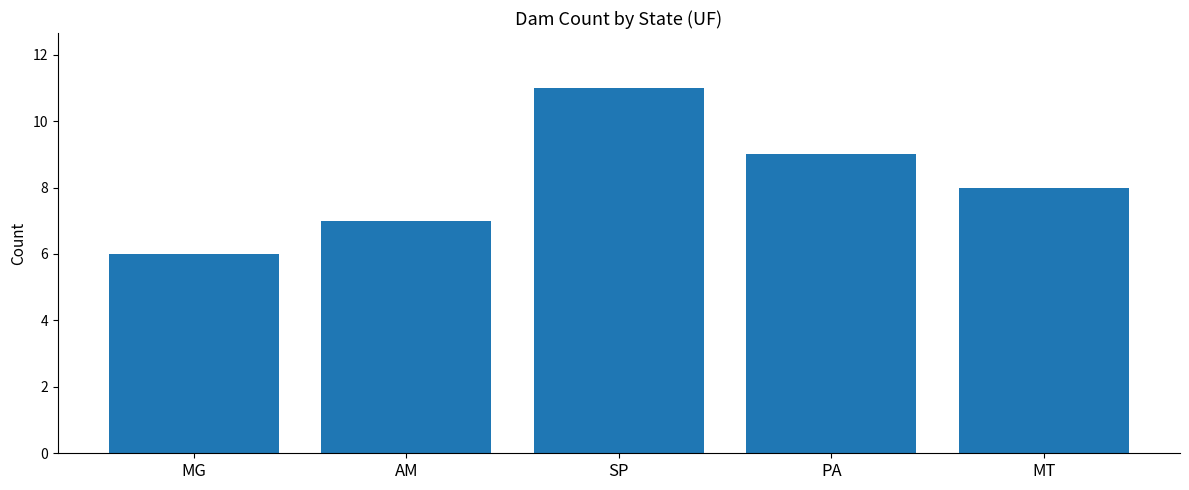

List the labels in order of value, smallest first.

MG, AM, MT, PA, SP